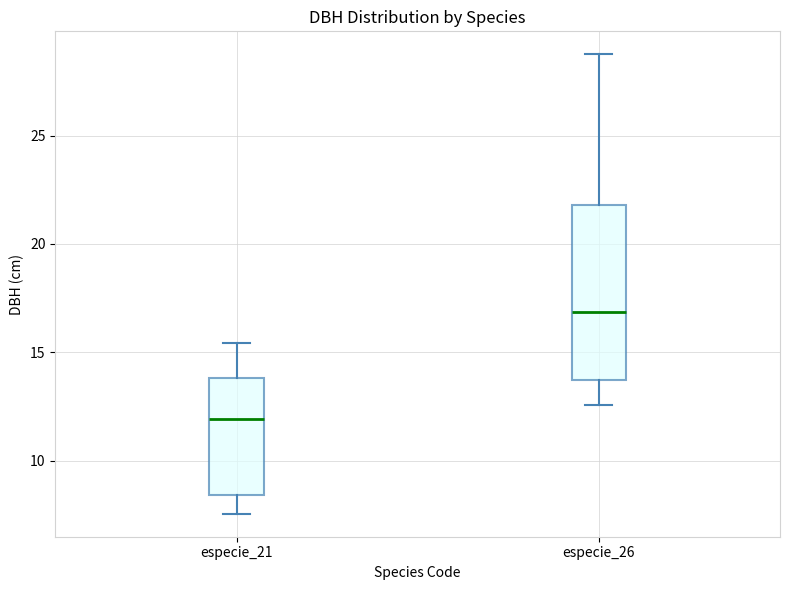

Which box's median line is the highest?

especie_26